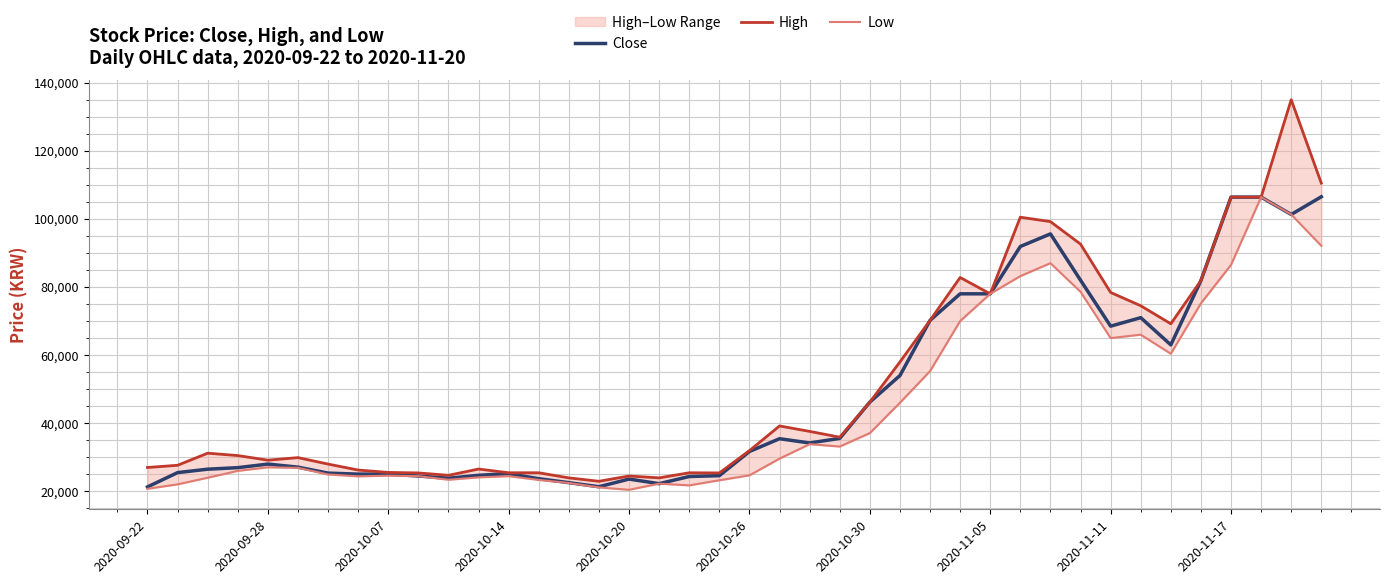

True or false: Close and Low intersect in this chart.

False